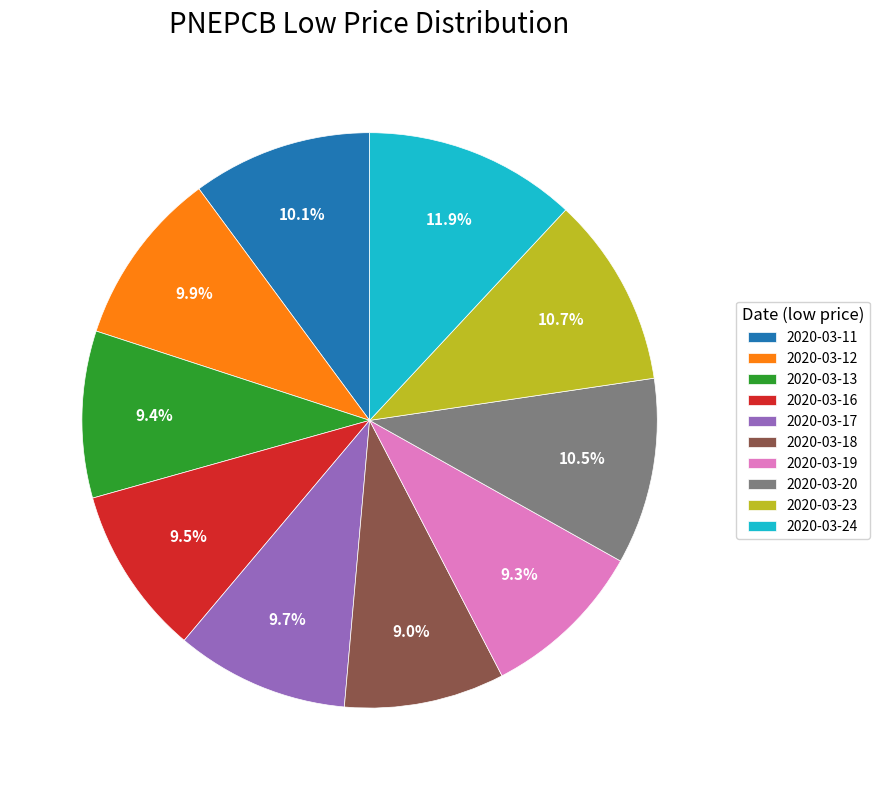

What portion of the pie excludes 2020-03-17?

90.3%